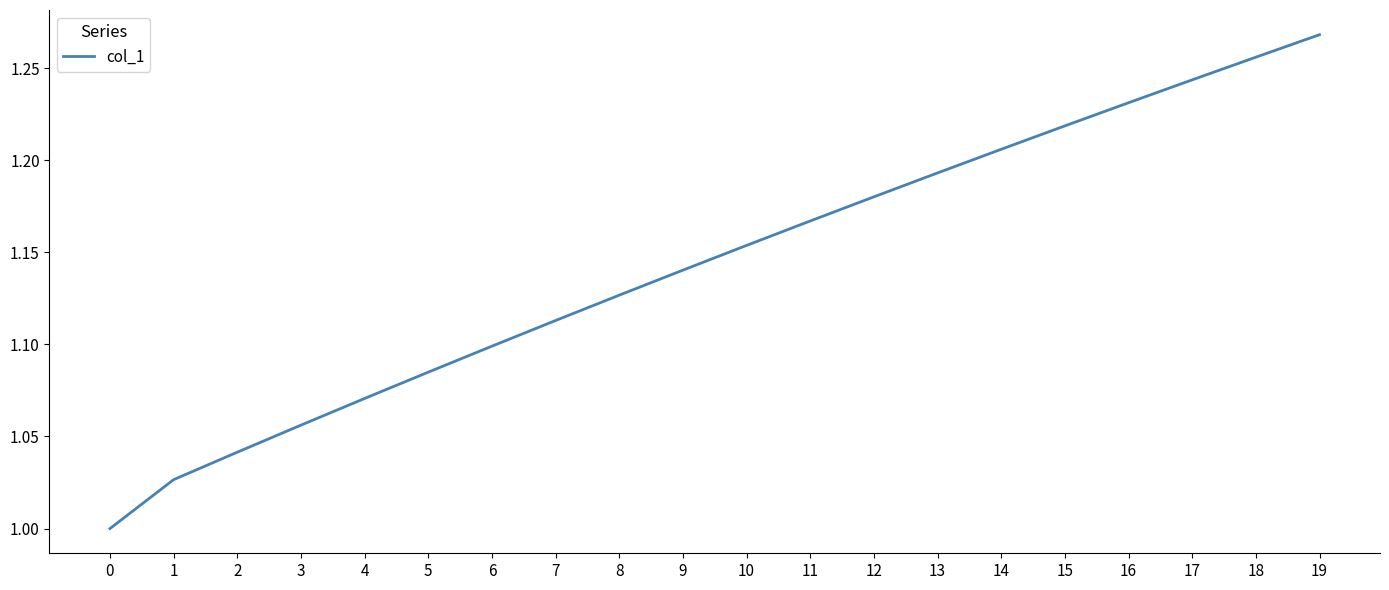

Is it true that the value at 15 is 0.4?

False